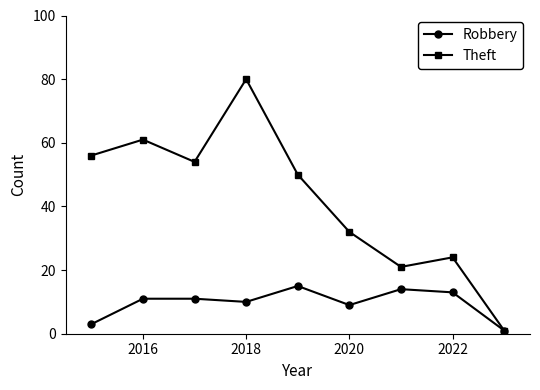

Which series has the widest spread of values?

Theft